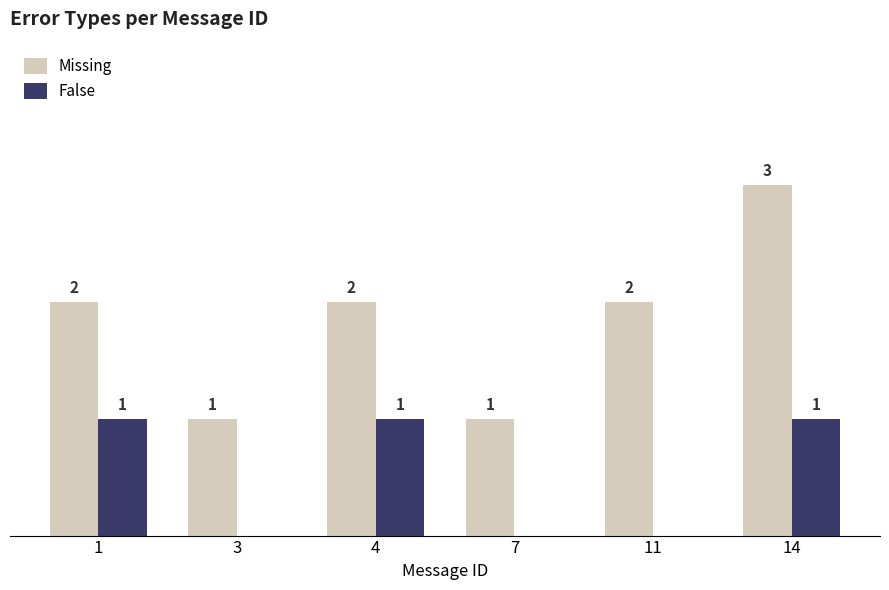

Is the value of Missing at 4 greater than the value of False at 1?

Yes